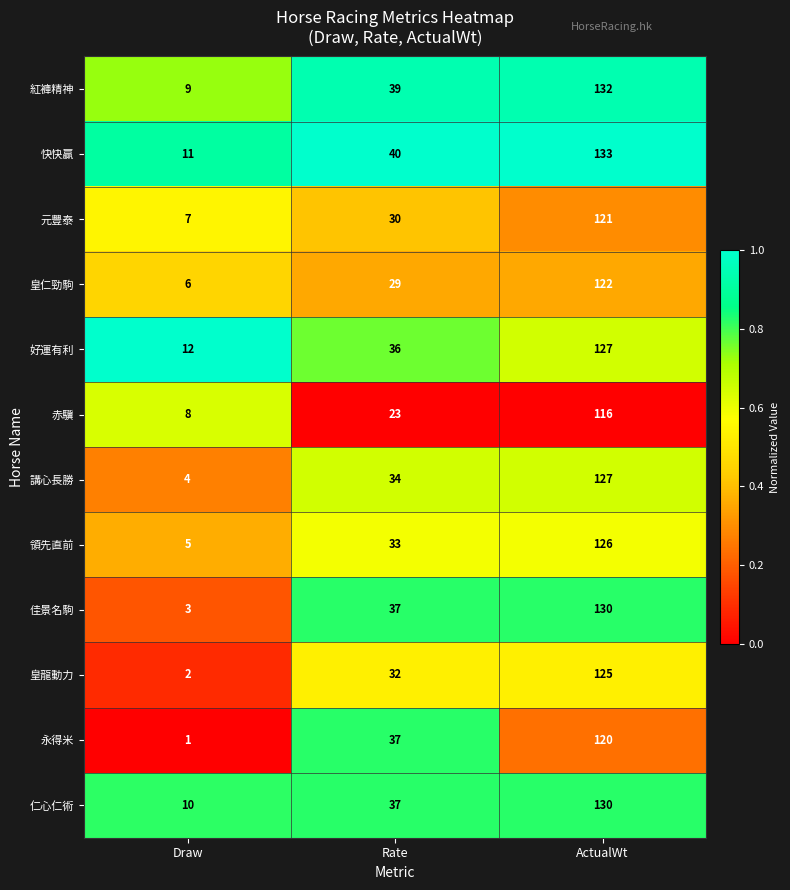

The value of 永得米 at Rate is 56. True or false?

False